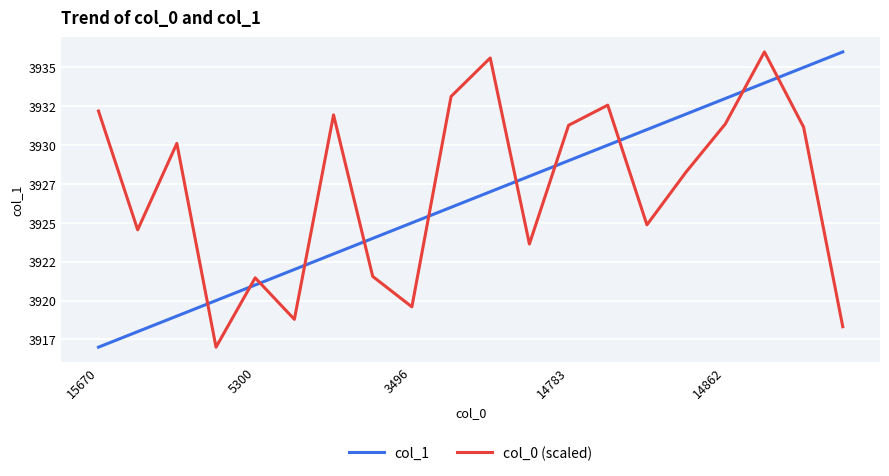

Reading right to left, transcribe all the data shown in this chart.

col_1: 3936.0	3935.0	3934.0	3933.0	3932.0	3931.0	3930.0	3929.0	3928.0	3927.0	3926.0	3925.0	3924.0	3923.0	3922.0	3921.0	3920.0	3919.0	3918.0	3917.0
col_0 (scaled): 3918.3	3931.2	3936.0	3931.4	3928.3	3924.9	3932.6	3931.3	3923.6	3935.6	3933.1	3919.6	3921.6	3931.9	3918.8	3921.5	3917.0	3930.1	3924.6	3932.2